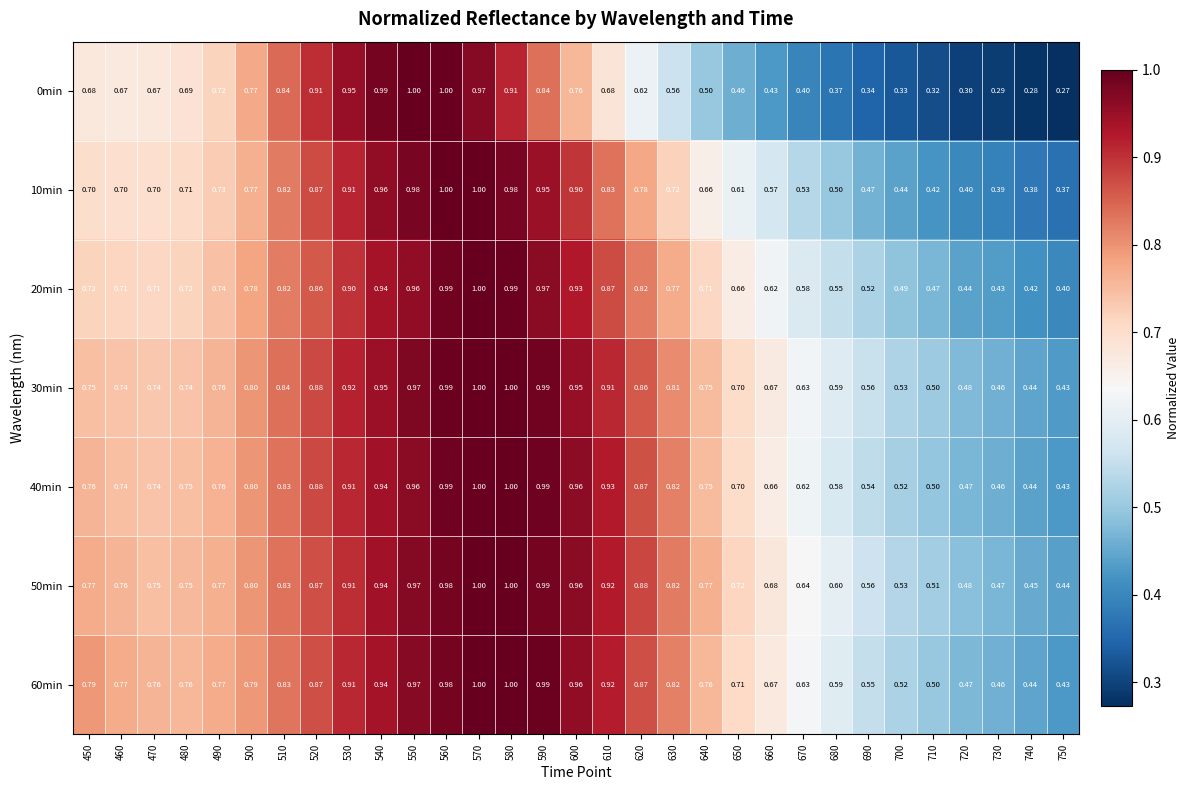

Is the value of 60min at 690 greater than the value of 0min at 740?

Yes